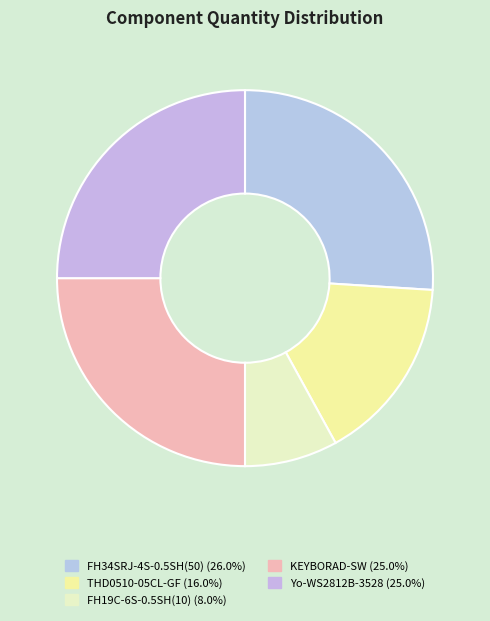

To the nearest percent, what portion does FH34SRJ-4S-0.5SH(50) represent?

26%